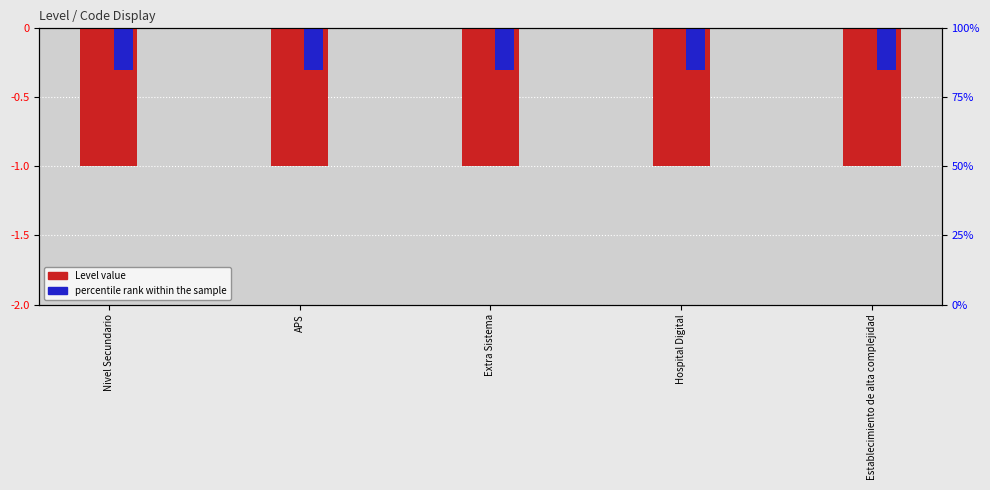

Reading left to right, what are all the values shown in this chart?

Level (primary): Nivel Secundario=-1.0	APS=-1.0	Extra Sistema=-1.0	Hospital Digital=-1.0	Establecimiento de alta complejidad=-1.0
Level (secondary): Nivel Secundario=-0.3	APS=-0.3	Extra Sistema=-0.3	Hospital Digital=-0.3	Establecimiento de alta complejidad=-0.3